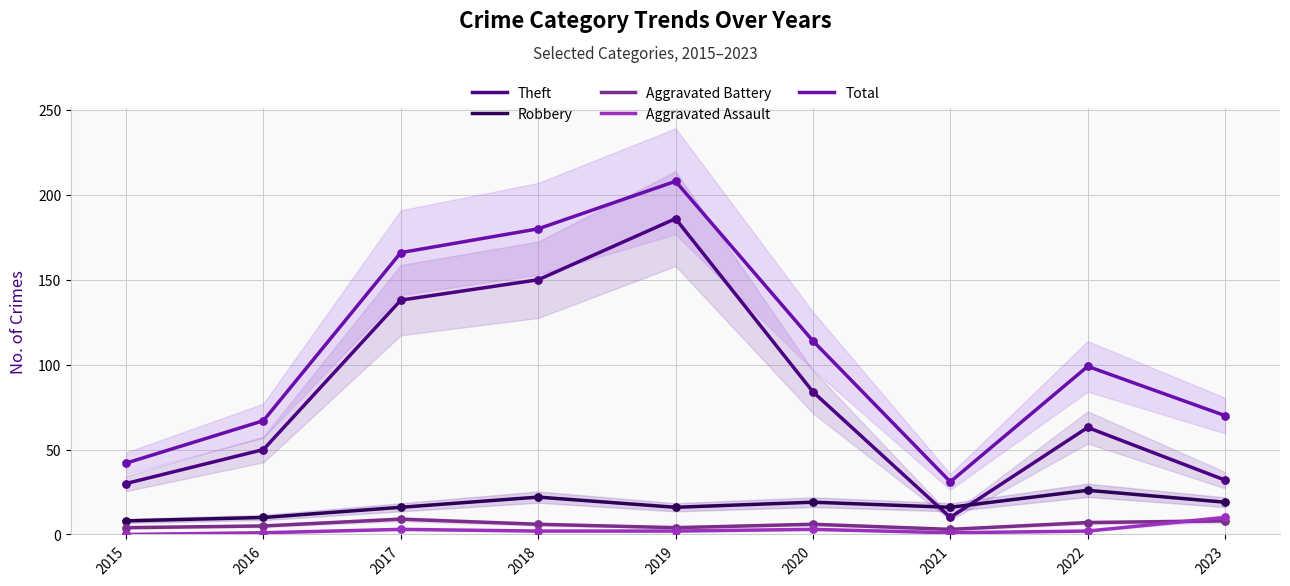

Is the value of Aggravated Battery at 2017 greater than the value of Aggravated Assault at 2015?

Yes